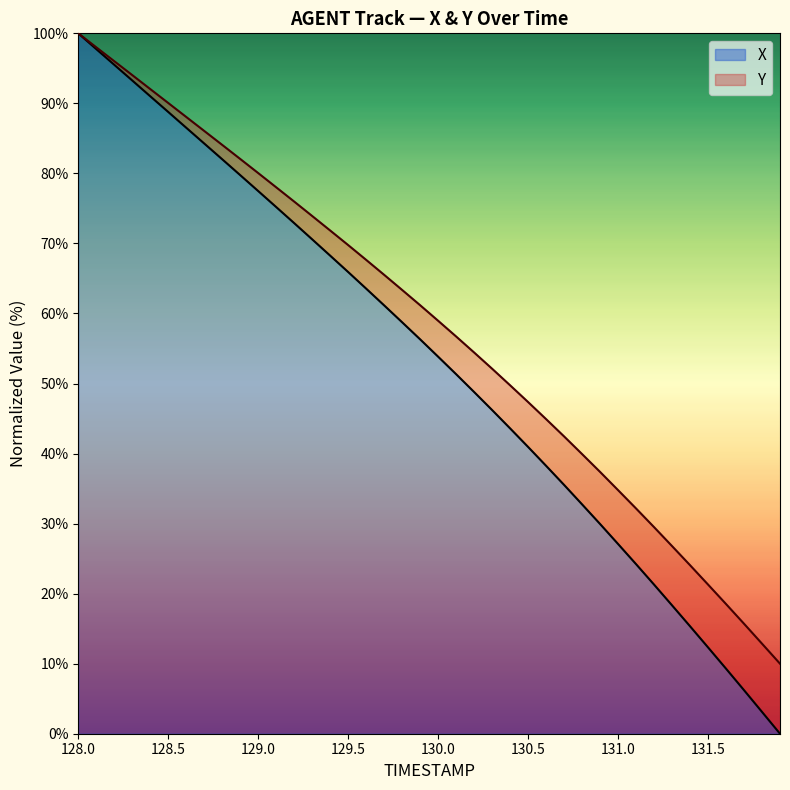

At how many categories does at least one series exceed 53?

23